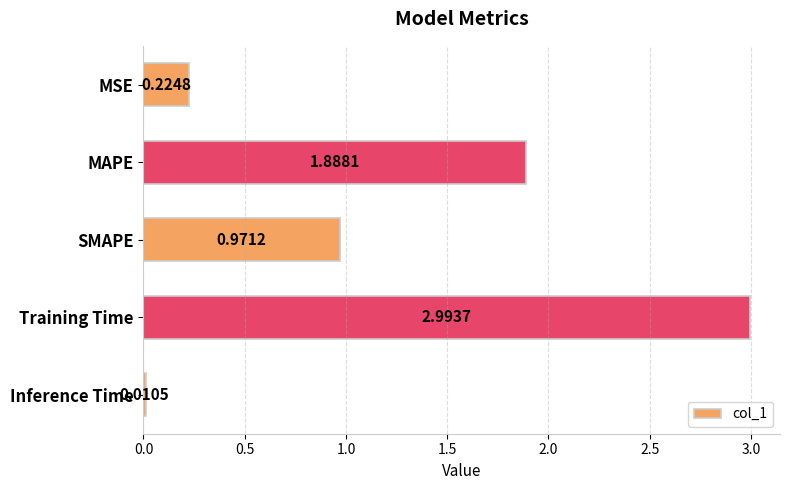

Rank the categories by value from highest to lowest.

Training Time, MAPE, SMAPE, MSE, Inference Time